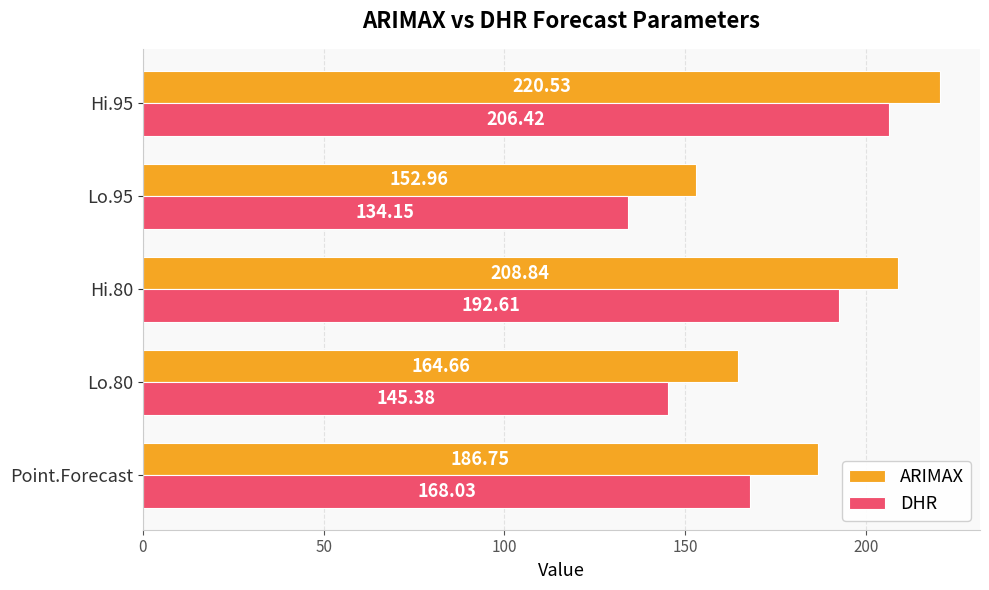

At which label does ARIMAX reach its minimum?

Lo.95